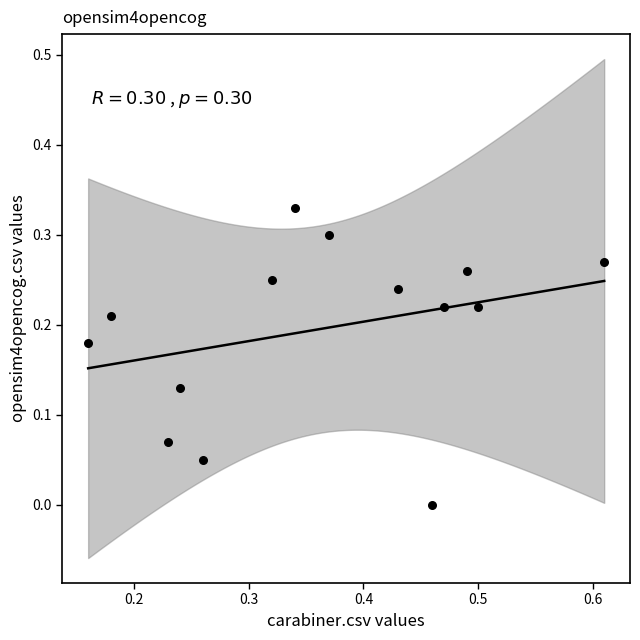

What is the range of X values (max minus min)?

0.4